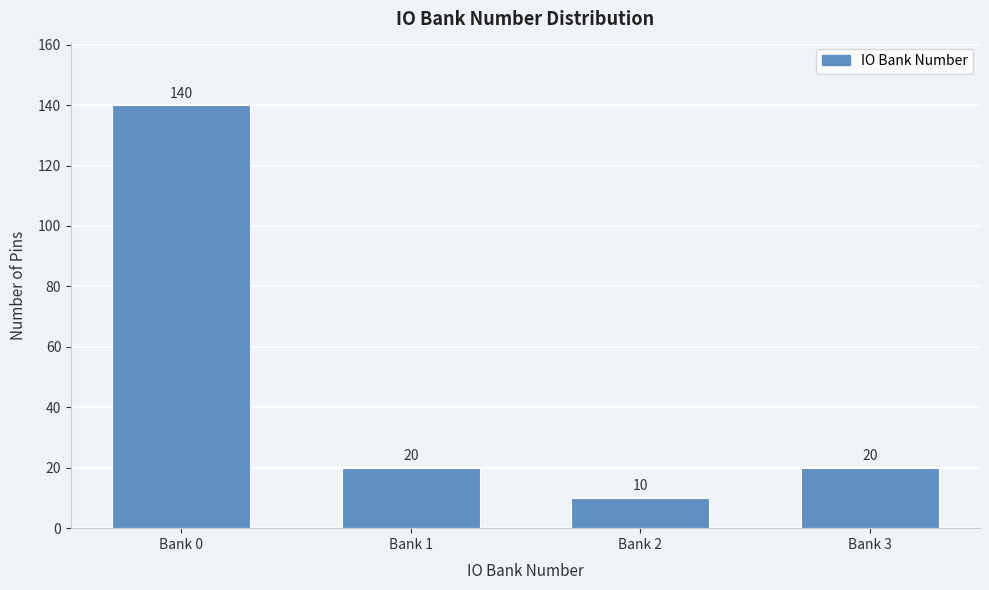

Reading left to right, transcribe all the data shown in this chart.

140	20	10	20